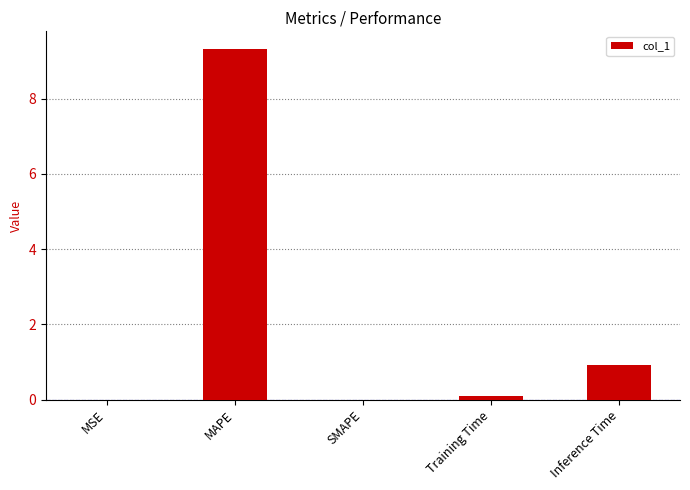

Which label corresponds to the largest value in the chart?

MAPE